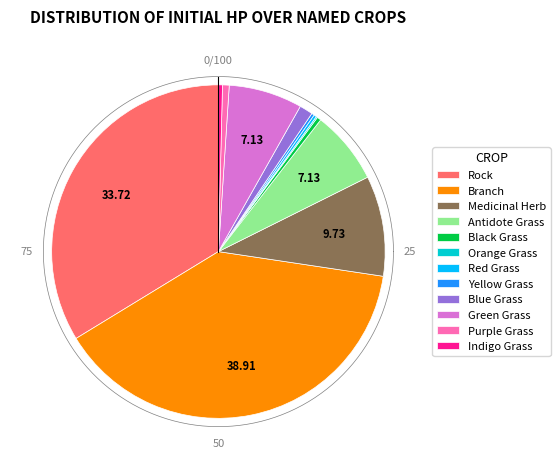

Which has a higher value, Blue Grass or Green Grass?

Green Grass